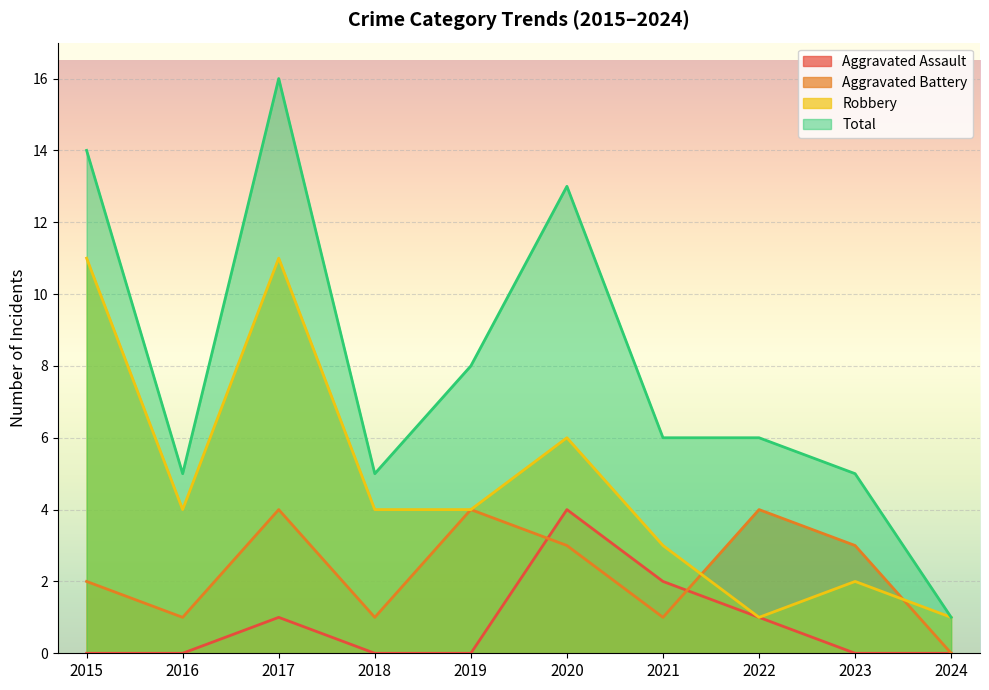

What is the difference between the second highest and second lowest values in the Total series?

9